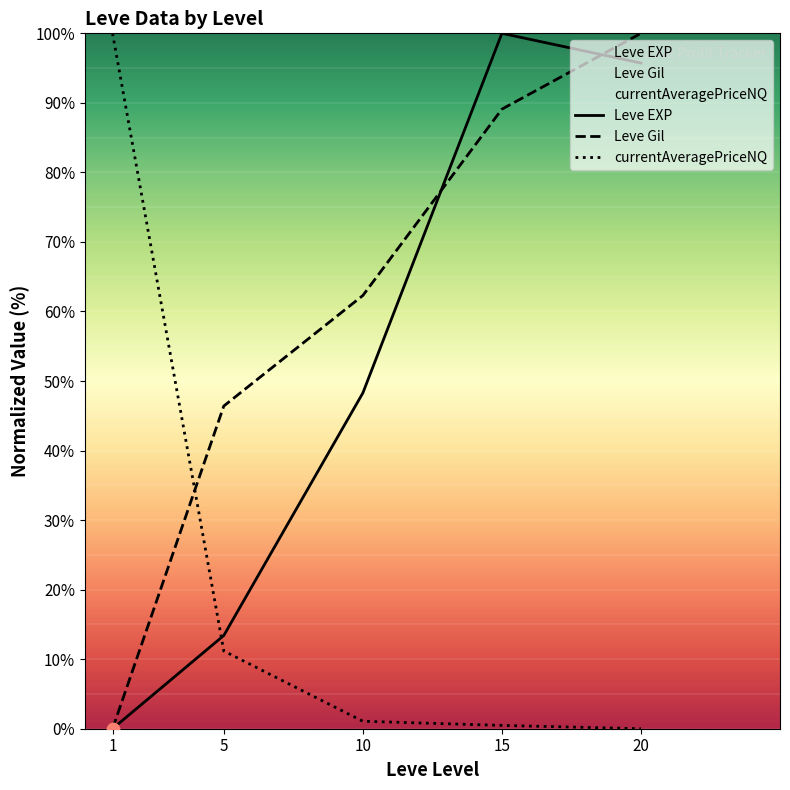

At which category is the sum across all series the highest?

20